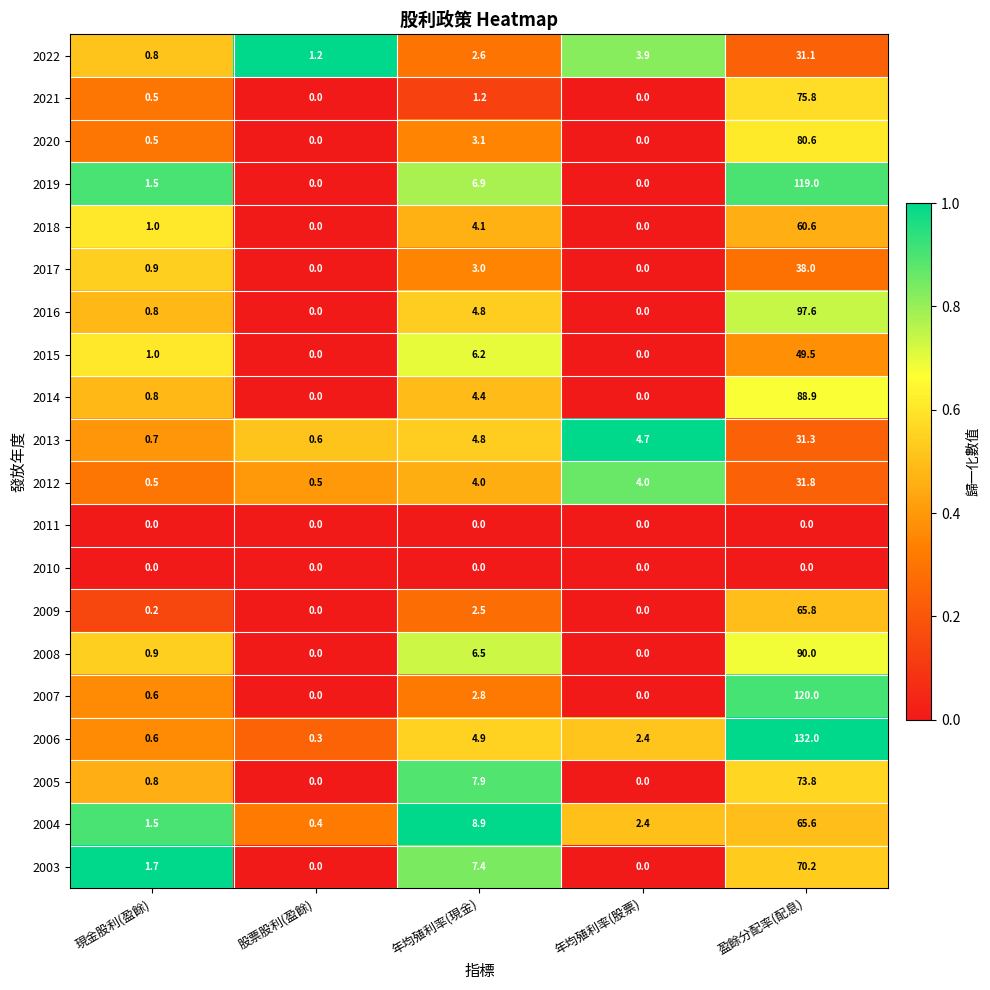

Where is 2006 nearest to the value 66?

年均殖利率(現金)